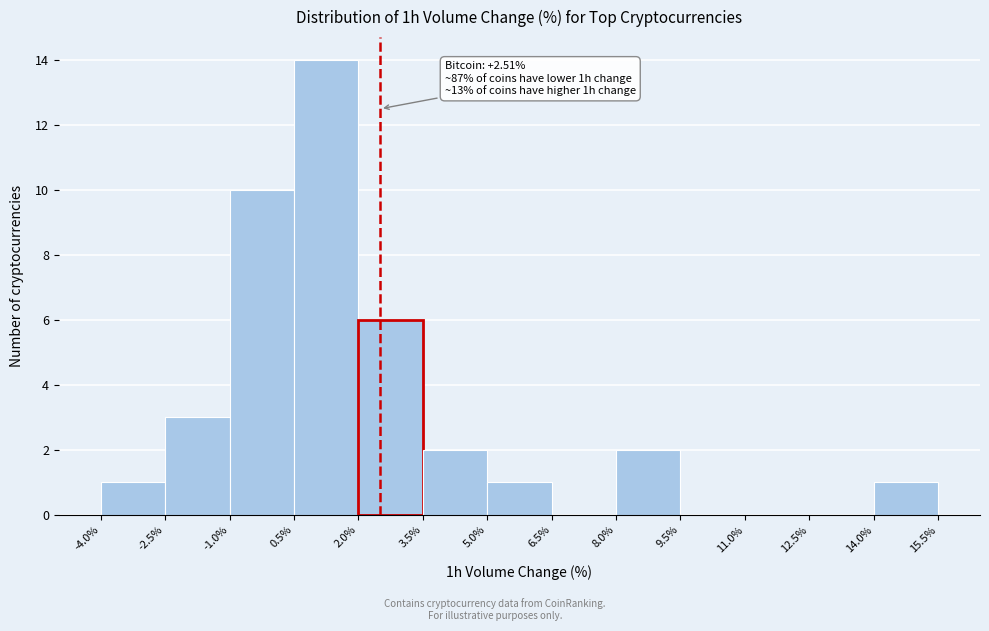

Which range on the x-axis has the tallest bar?

0.5% to 2.0%